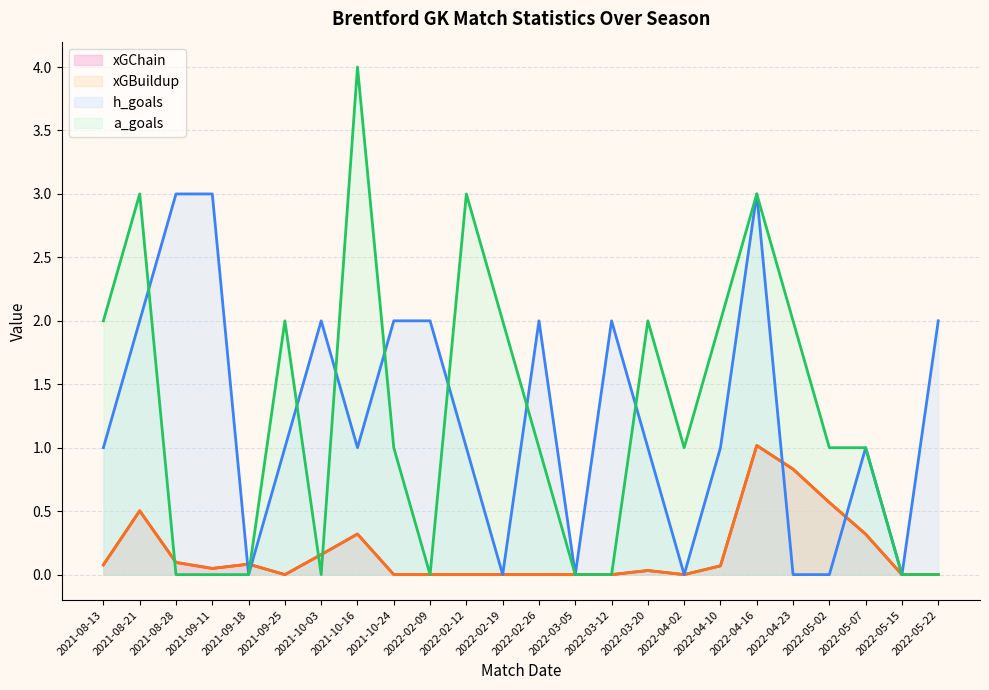

True or false: xGChain has more than 2 points higher than both neighbors.

True